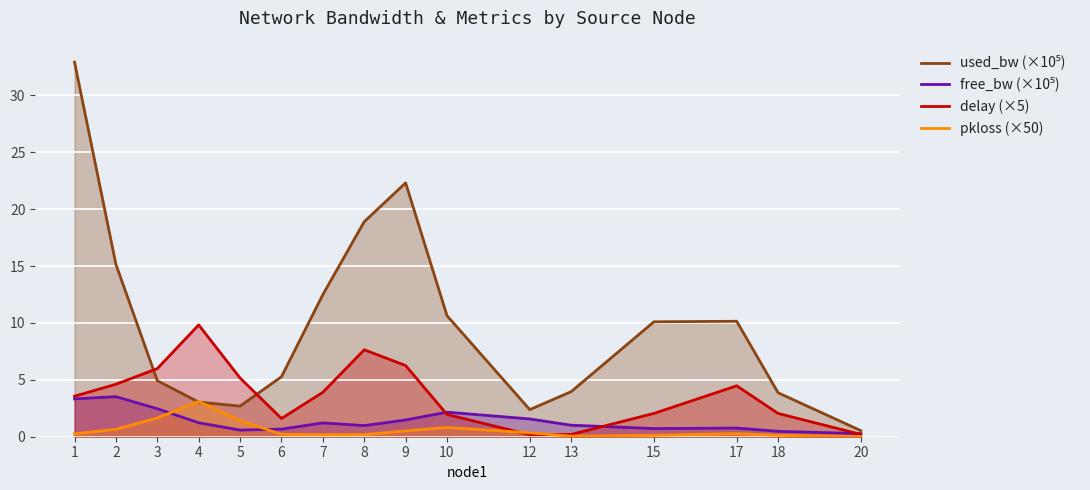

How many times do free_bw (×10⁵) and pkloss (×50) cross each other?

2